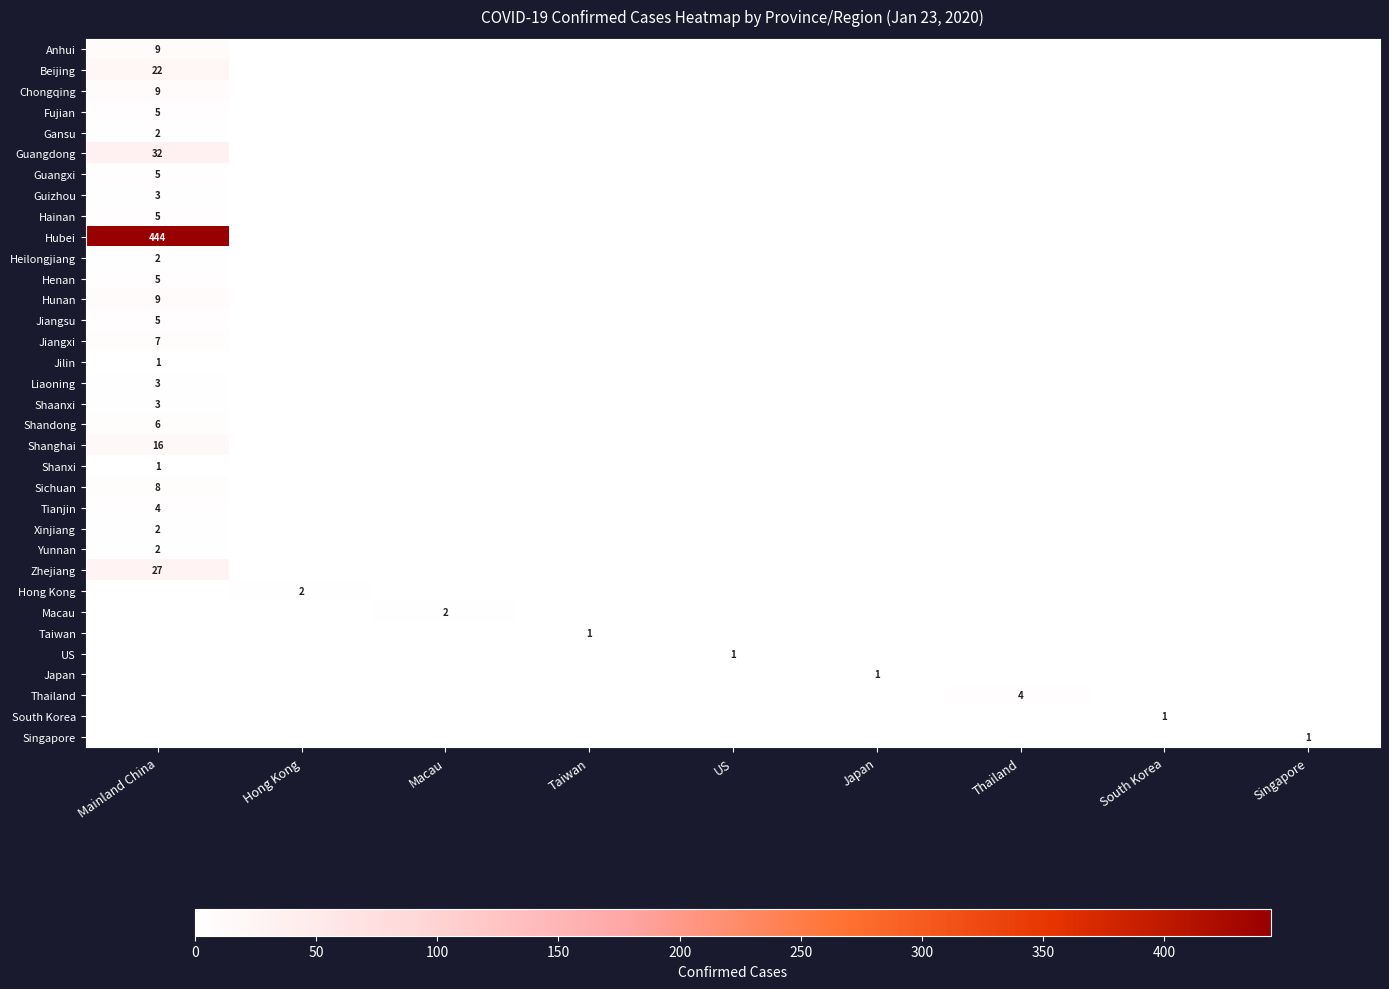

True or false: Henan has a value of 8 at Mainland China.

False